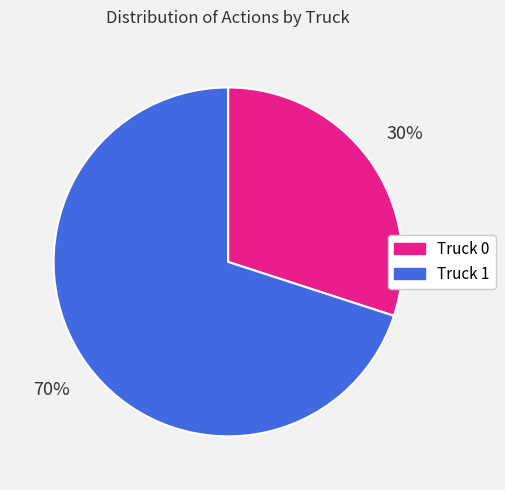

What percentage is the Truck 1 slice, to the nearest percent?

70%